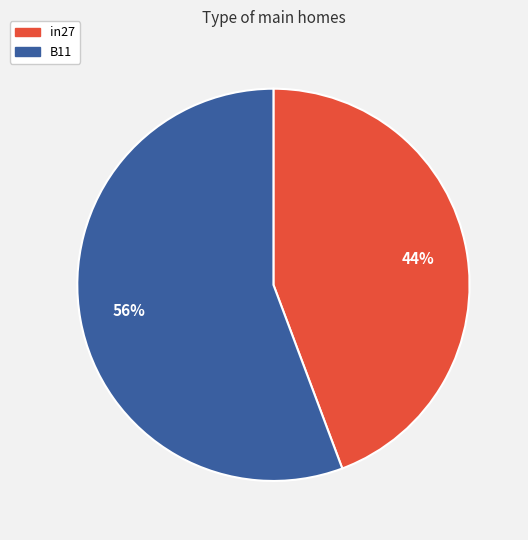

Is there a majority slice in this chart?

Yes